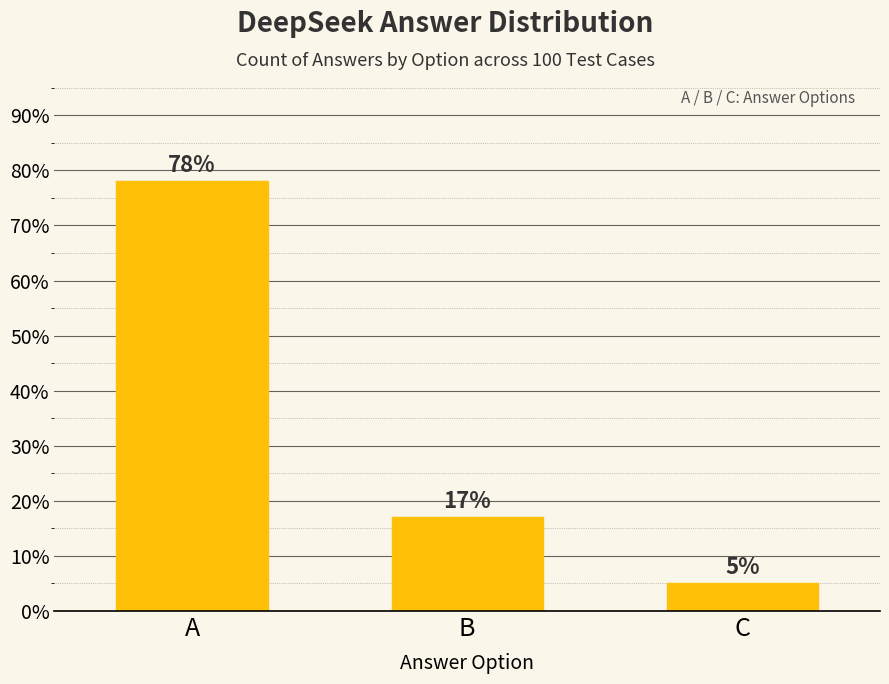

Is it true that the value at B is 17?

True